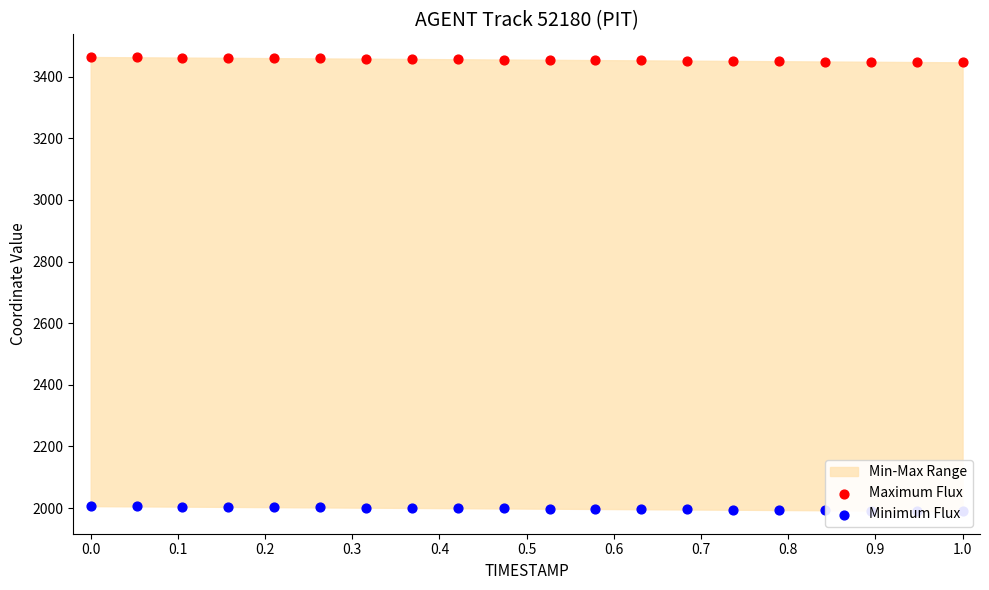

Which series has the largest Y range (max minus min)?

Maximum Flux